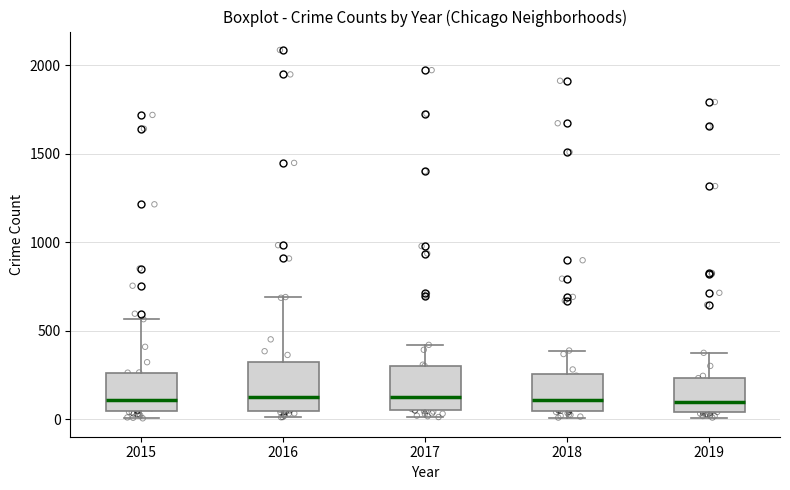

Where is the lower edge of the box at x = 2016 on the y-axis? The values are not printed on the chart, so give them approximately, as read against the axis.

50